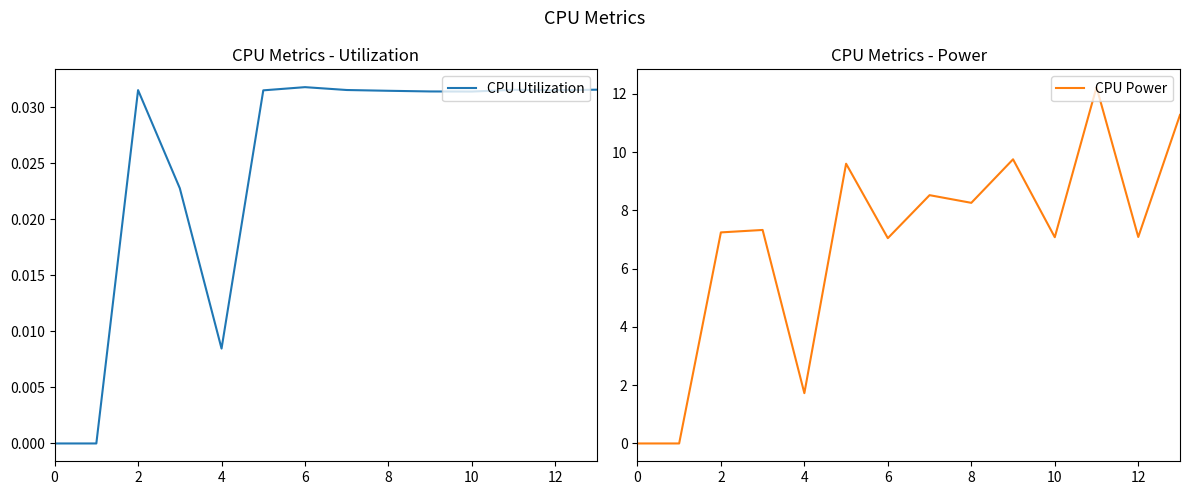

How many values in CPU Utilization are above zero?

12